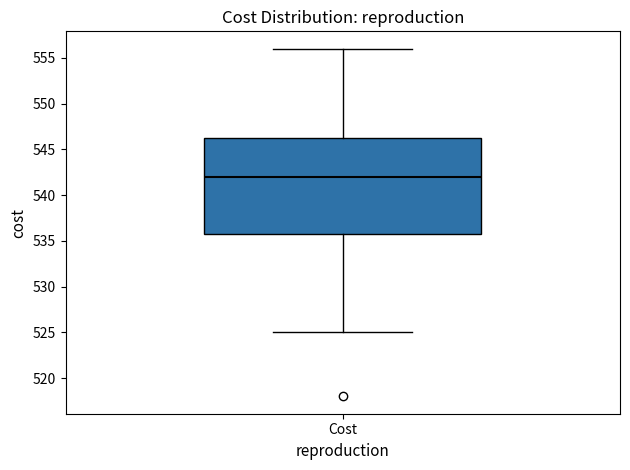

Transcribe this box plot: give where the median line is, the range the box spans, and where the two whiskers end, as read against the y-axis. The values are not printed on the chart, so give them approximately, as read against the axis.

median 542.0, box 536.0 to 546.5, whiskers 525.0 to 556.0